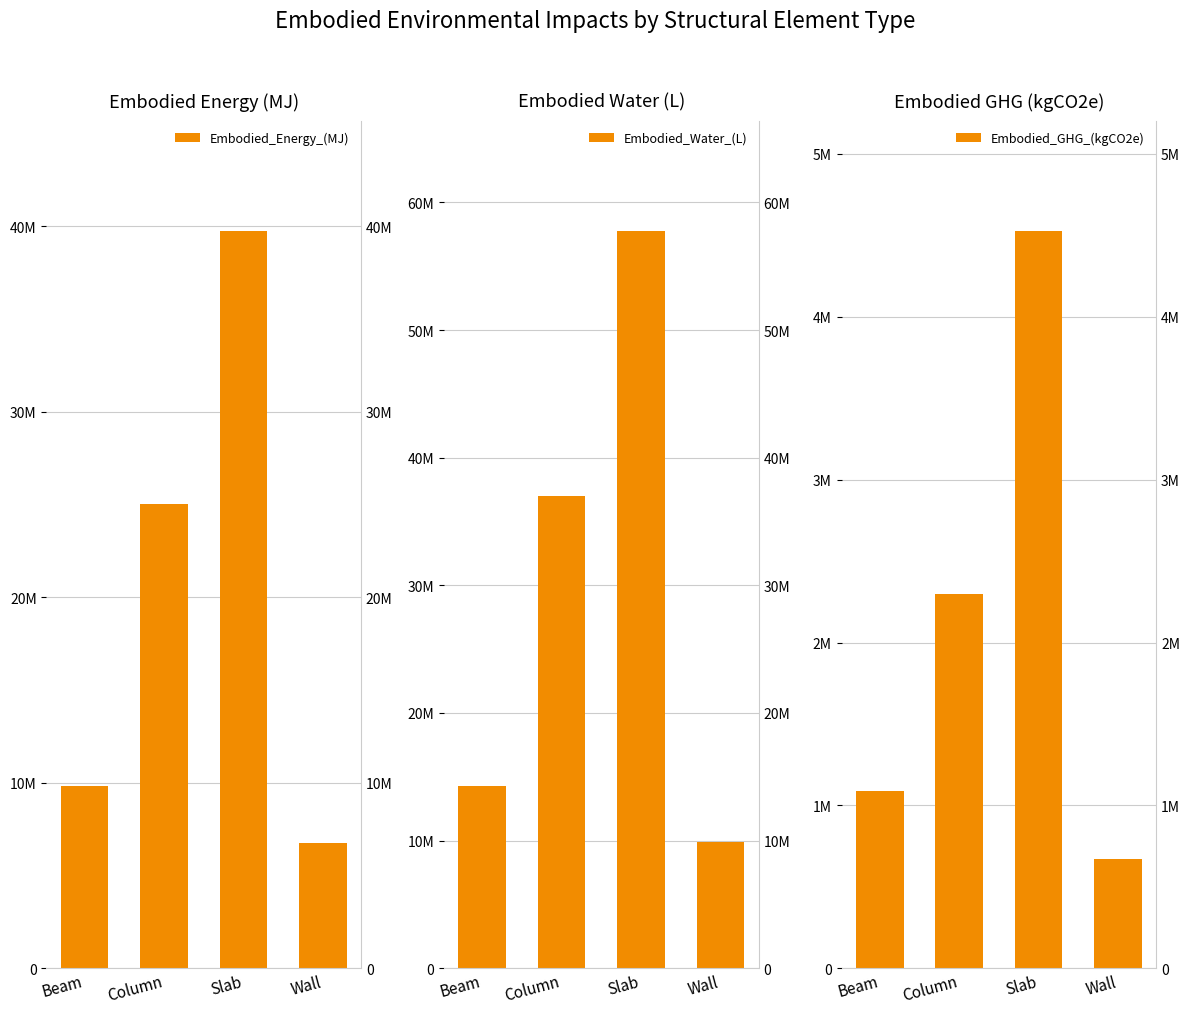

What is the maximum value for Embodied_Energy_(MJ)?

39732080.2